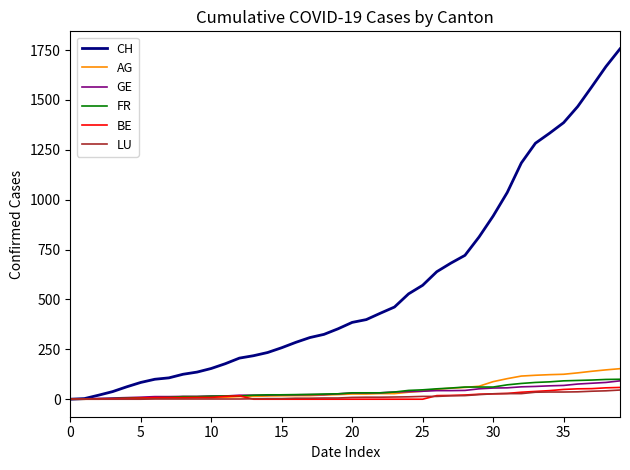

What are all the series names shown in the legend?

CH, AG, GE, FR, BE, LU